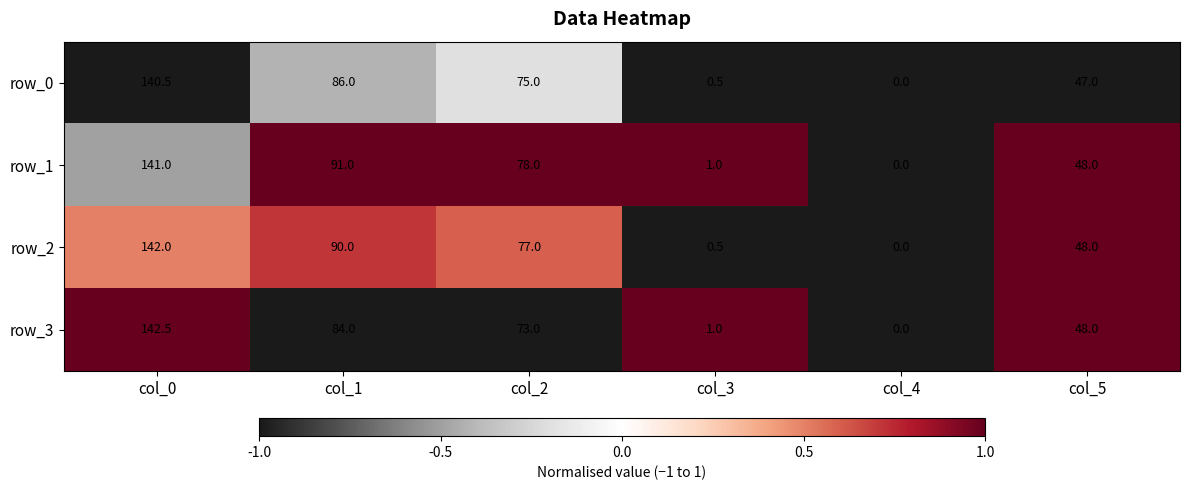

Which series has the largest total across all categories?

row_1